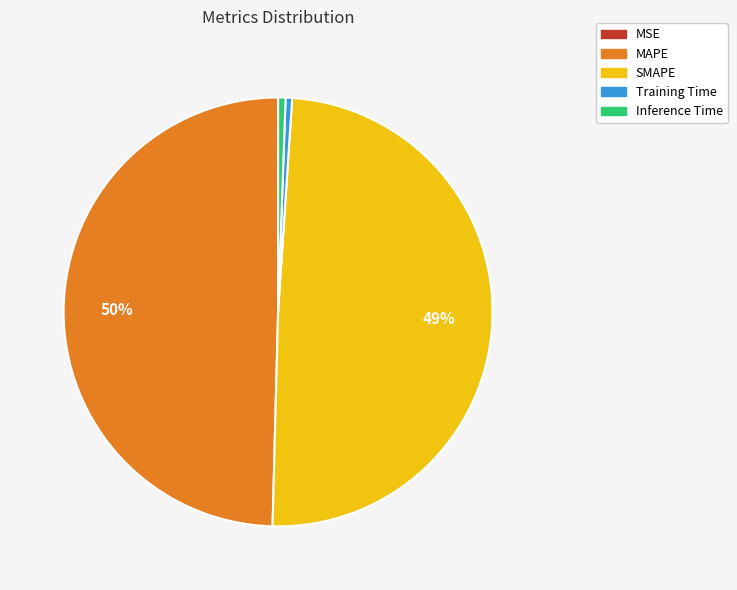

Is there a majority slice in this chart?

No